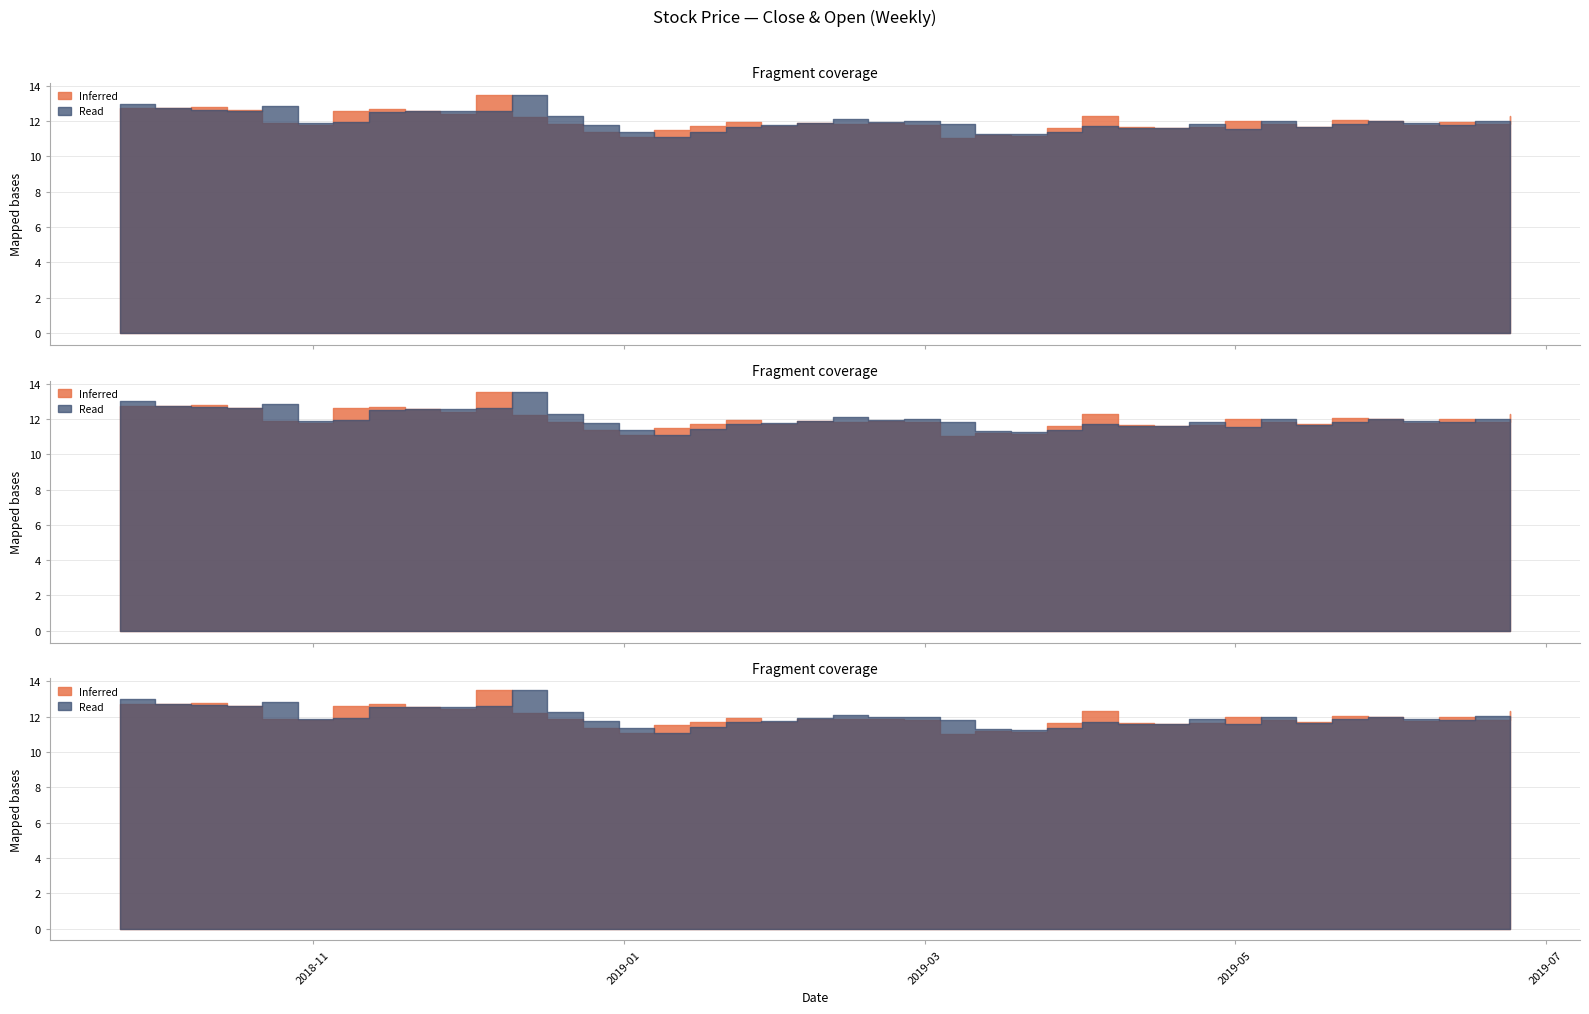

What position from the left is 2018-10-08?

3